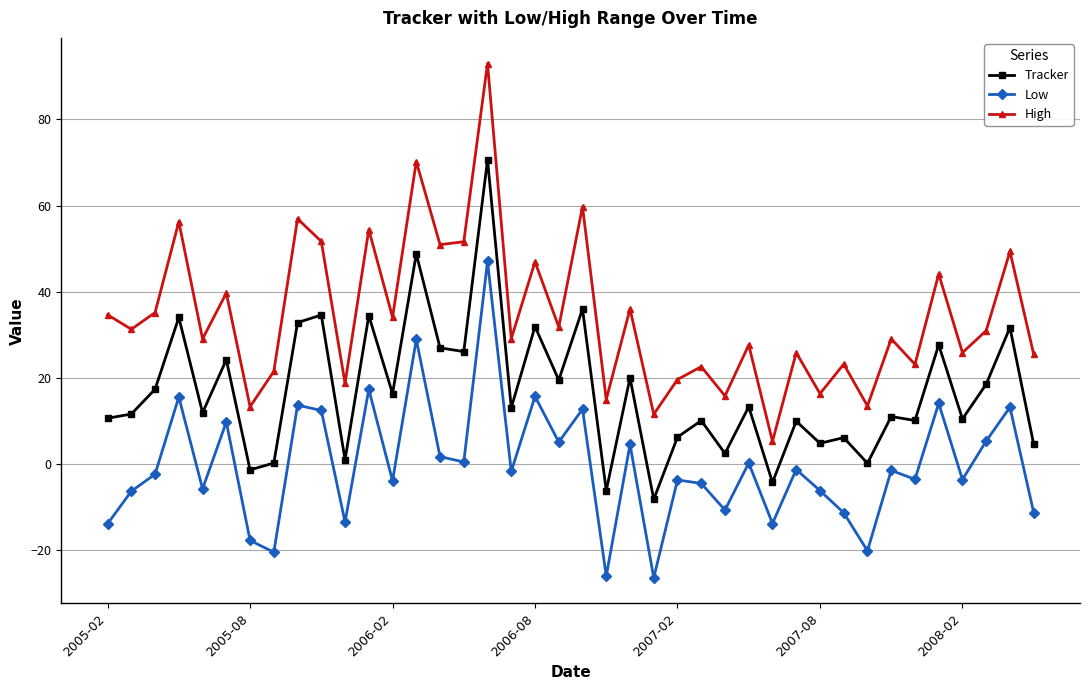

What is the value of the Tracker point at the 21st from the left?

36.0